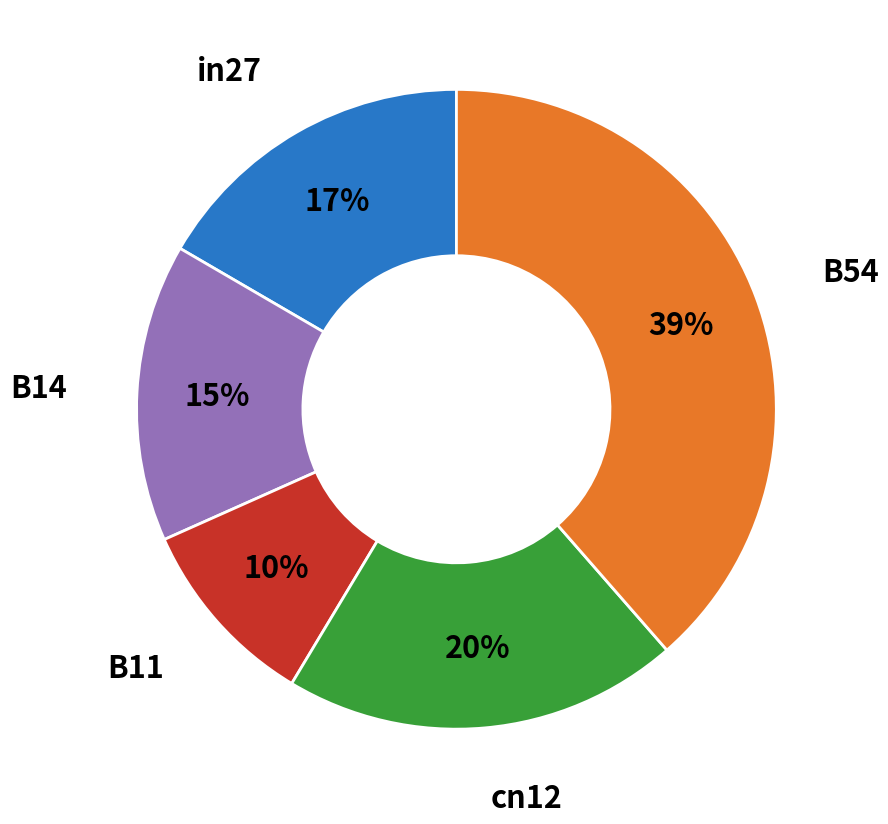

To the nearest percent, what is the difference between the largest and smallest slice percentages?

29%